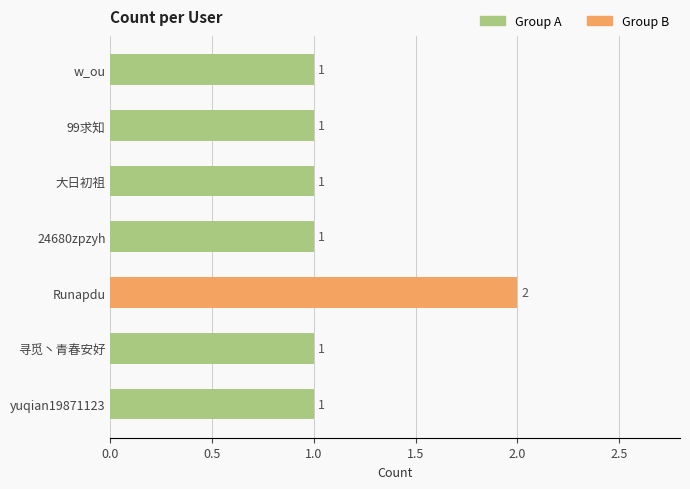

What is the ratio of the value at 大日初祖 to the value at 寻觅丶青春安好?

1.0